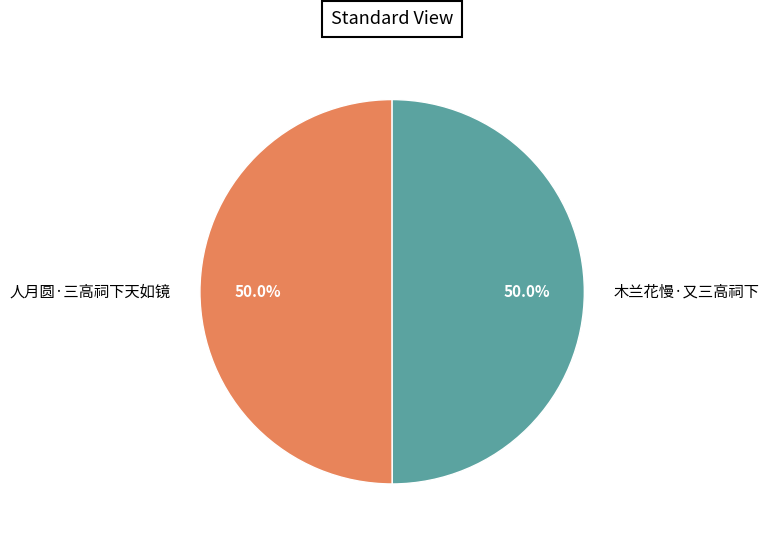

What is the ratio of the value at 木兰花慢·又三高祠下 to the value at 人月圆·三高祠下天如镜?

1.0